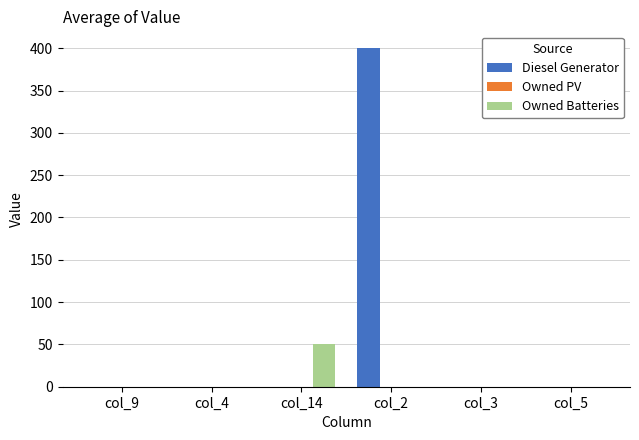

Does the chart contain stacked bars?

No